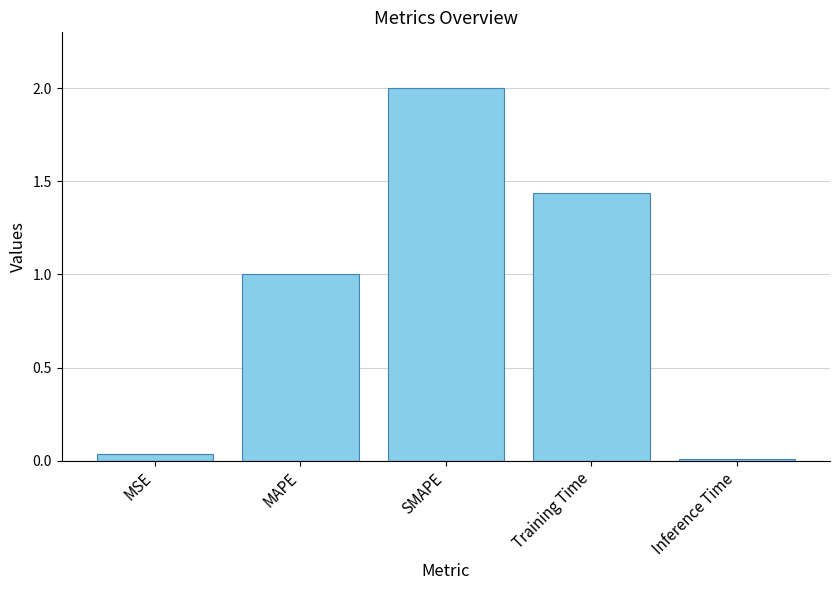

Between Training Time and SMAPE, which is larger?

SMAPE